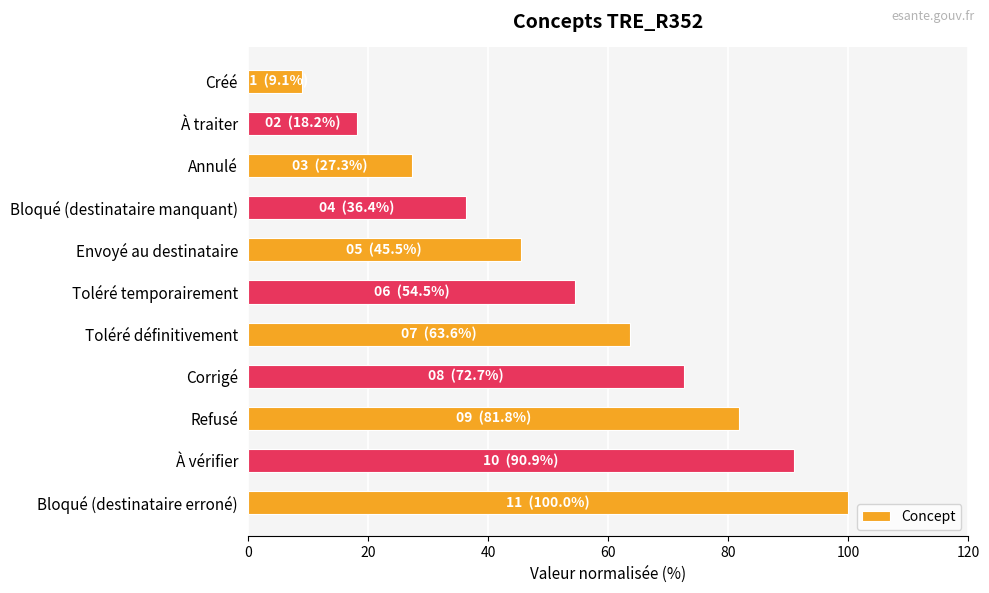

What is the difference between the maximum and minimum values?

90.9